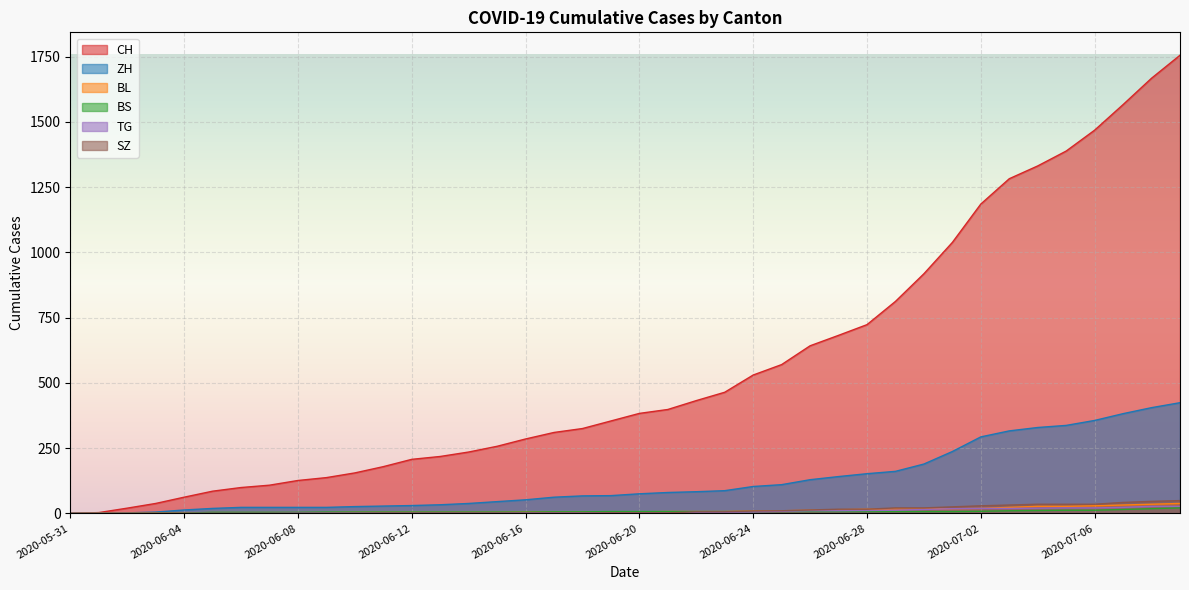

Reading left to right, what are all the values shown in this chart?

CH: 0	3	20	38	62	85	99	108	126	137	155	179	207	218	235	257	285	310	325	354	383	398	432	464	530	570	642	682	723	812	918	1038	1185	1282	1331	1388	1468	1566	1667	1755
ZH: 0	0	2	5	13	19	23	23	23	23	26	28	30	33	38	45	52	62	67	68	75	80	83	87	103	110	129	141	152	161	189	237	293	316	329	337	356	382	405	424
BL: 0	1	1	2	2	3	3	3	3	3	4	4	4	4	4	4	5	5	5	5	6	7	7	7	9	10	12	14	16	17	17	18	19	23	27	27	29	32	35	38
BS: 0	0	0	1	1	4	4	4	4	5	5	5	5	5	5	5	5	6	6	7	7	7	7	7	7	7	7	7	7	7	7	7	8	10	11	12	12	15	18	21
TG: 0	0	0	0	0	0	0	0	1	1	1	1	1	1	1	1	2	2	2	2	2	2	3	4	6	8	10	10	11	12	15	18	19	19	20	21	21	23	27	27
SZ: 0	0	0	0	0	0	0	0	0	0	0	1	1	1	1	1	1	1	1	2	2	2	6	6	9	10	13	16	16	21	21	25	29	32	35	35	35	42	46	49